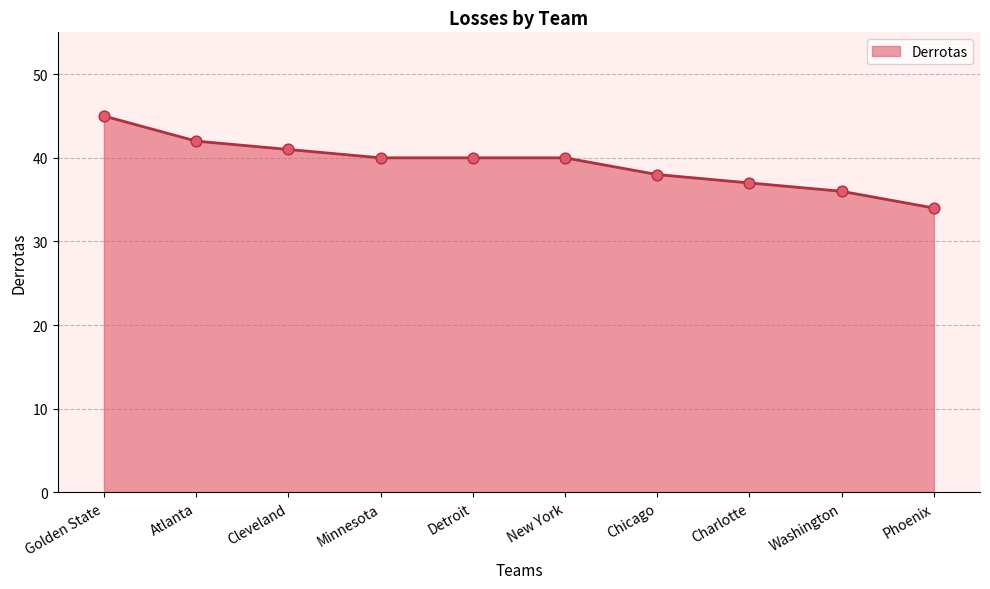

Between Chicago and Detroit, which is larger?

Detroit